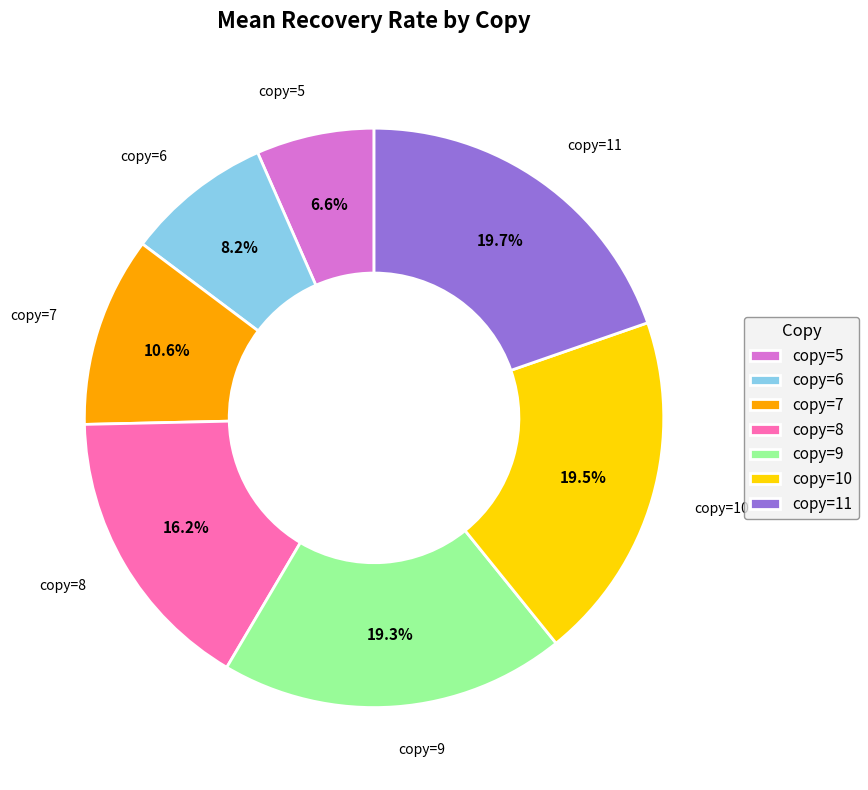

Which category has the smallest portion of the pie?

copy=5